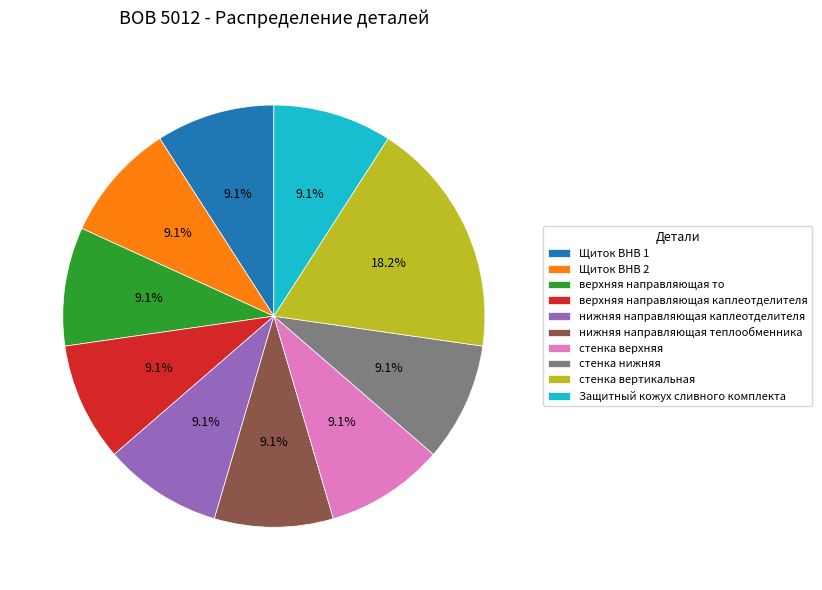

Approximately how many times larger is the value at Щиток ВНВ 2 compared to Защитный кожух сливного комплекта?

1.0